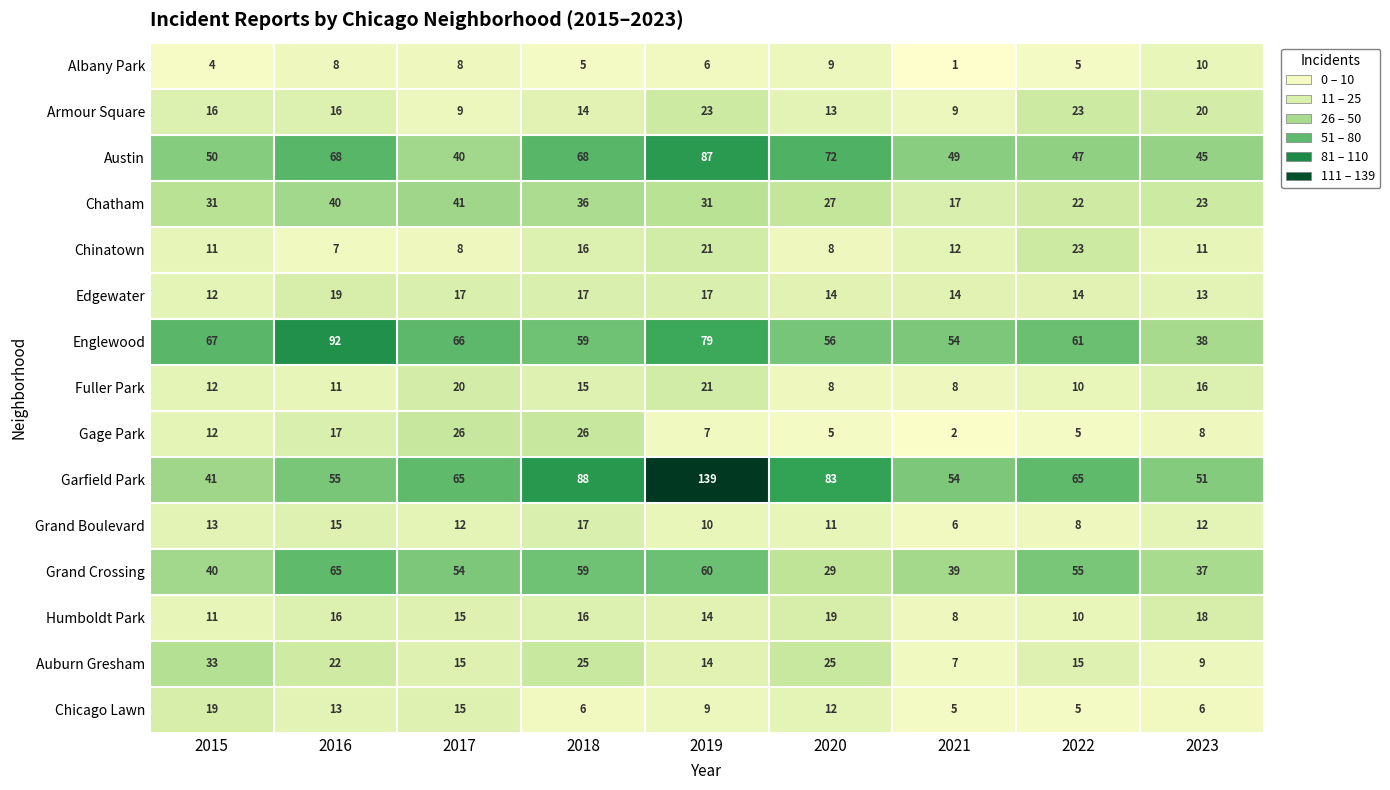

The value of Gage Park at 2023 is 13. True or false?

False